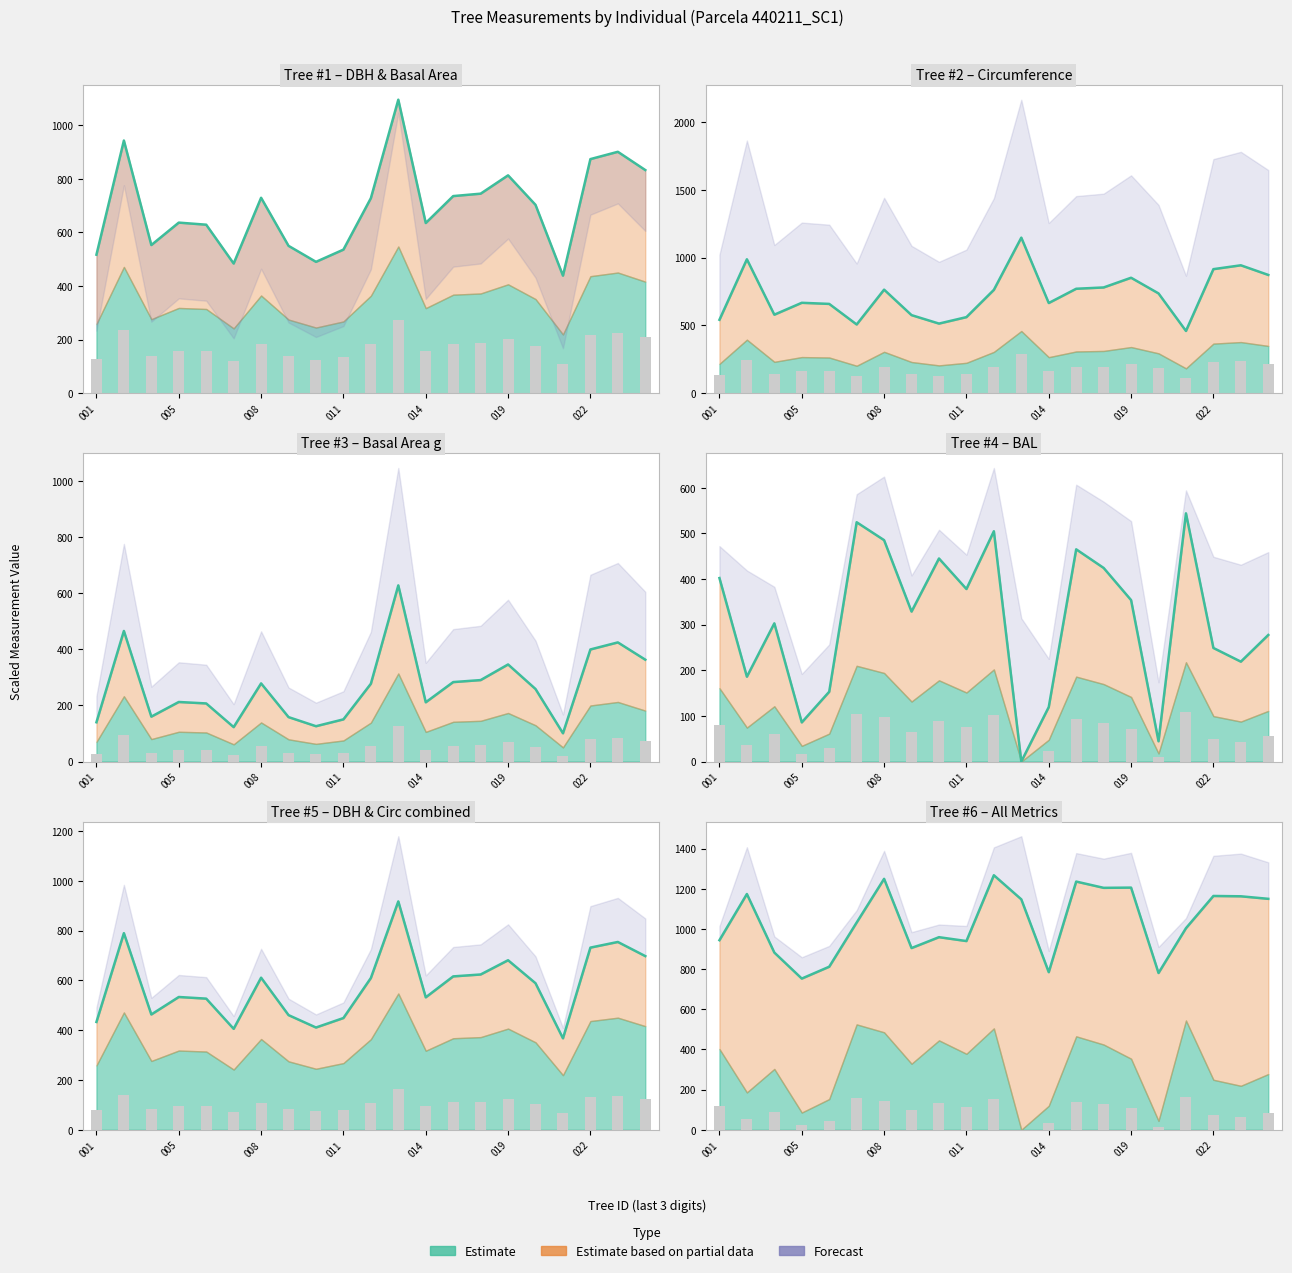

What is the total value across all series at 005?

927.5